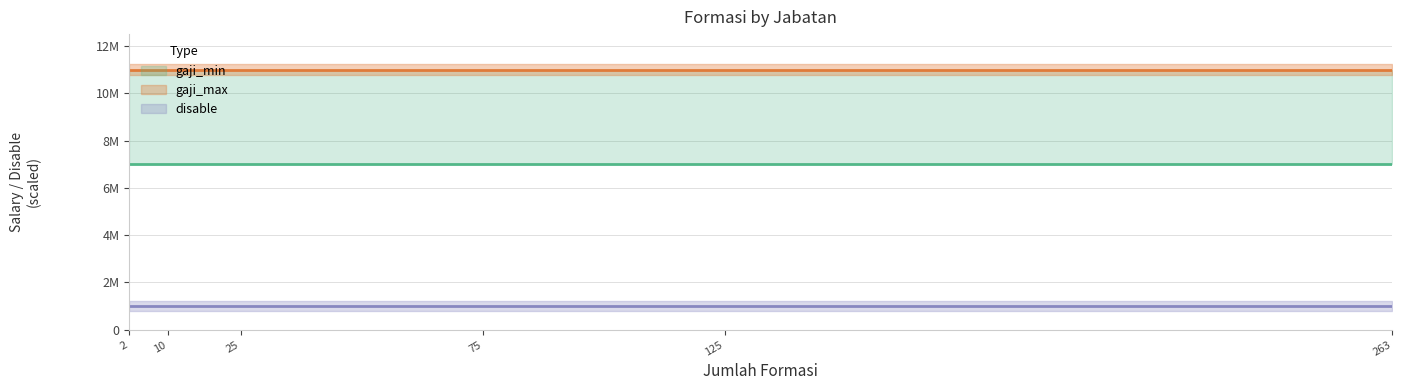

True or false: gaji_min has a value of 7000000 at UMUM.

True